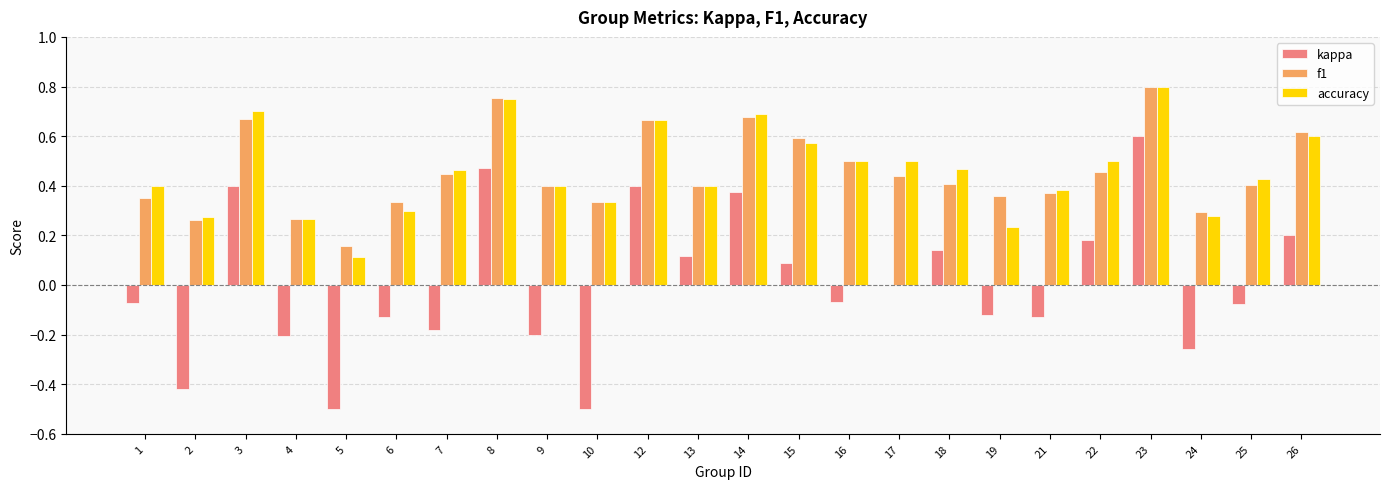

Between 6 and 13, which series saw the biggest shift?

kappa